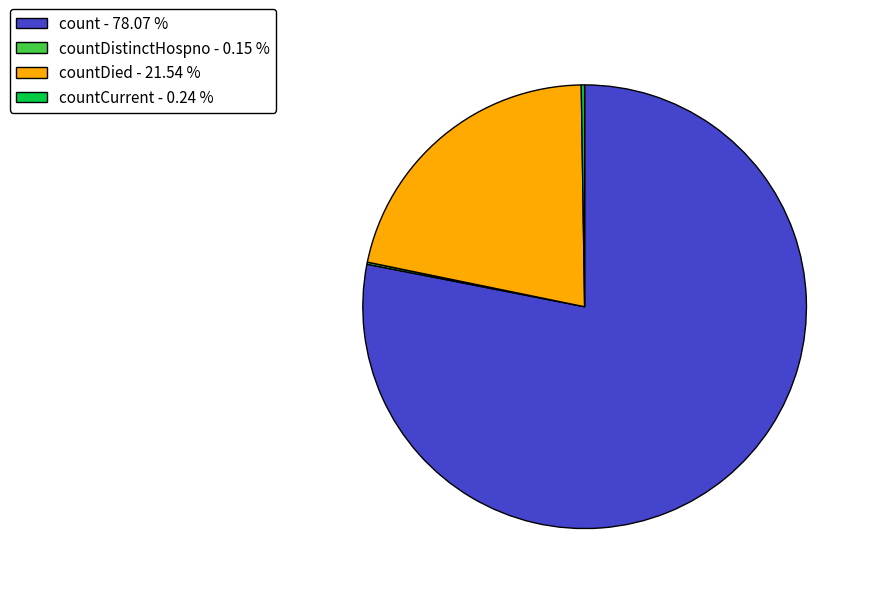

What is the largest slice in the pie chart?

count - 78.07 %